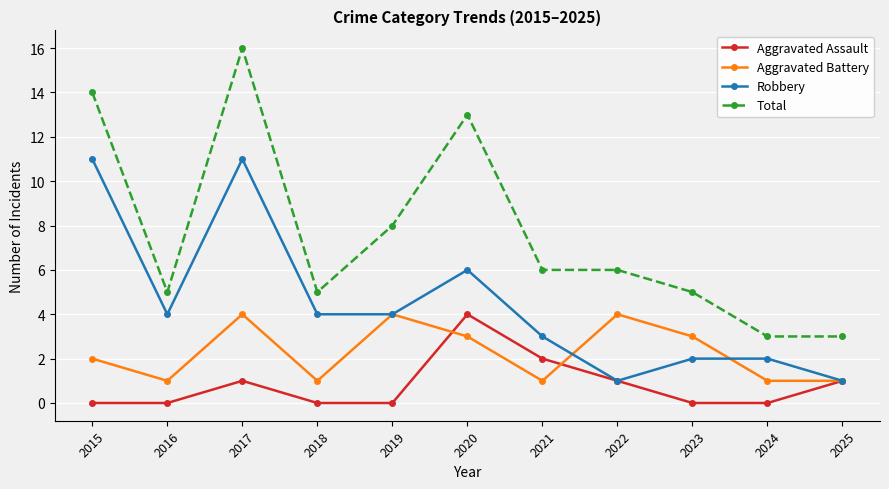

True or false: Aggravated Assault and Aggravated Battery cross at least once.

True